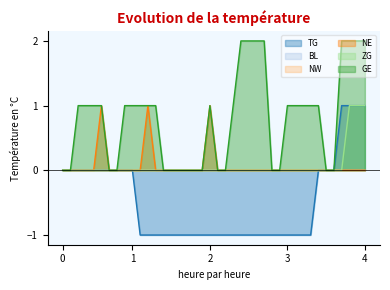

Does the chart have visible grid lines?

No